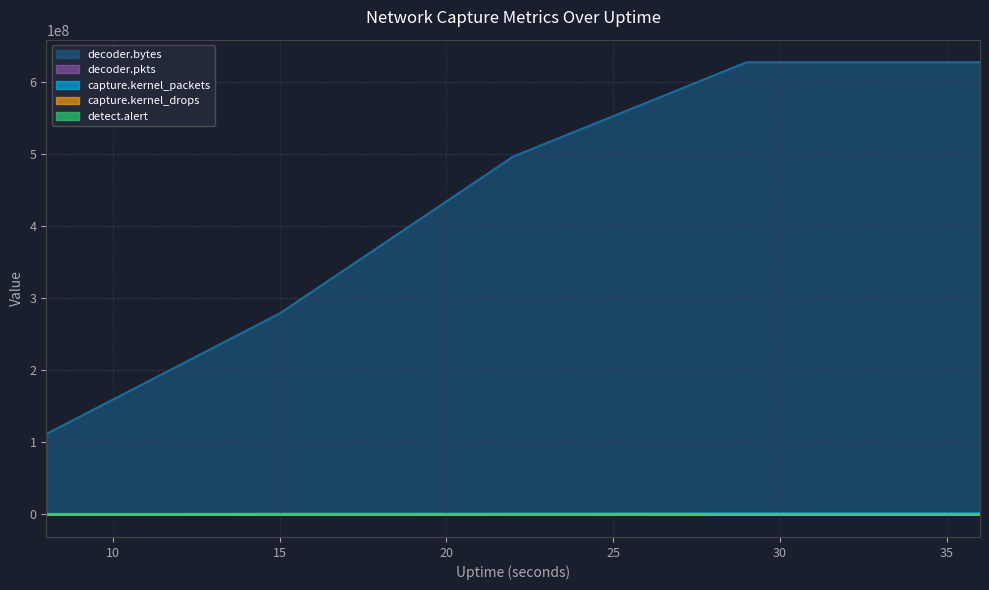

Which category has the lowest value in the decoder.pkts series?

8